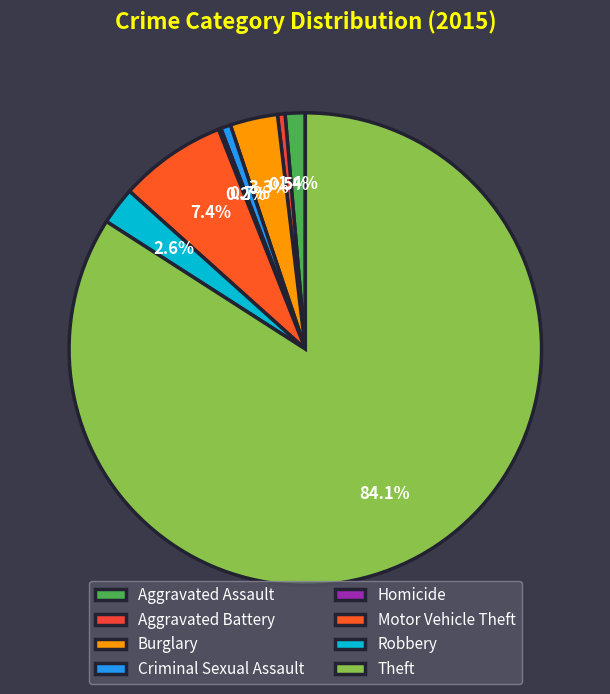

What is the majority slice?

Theft